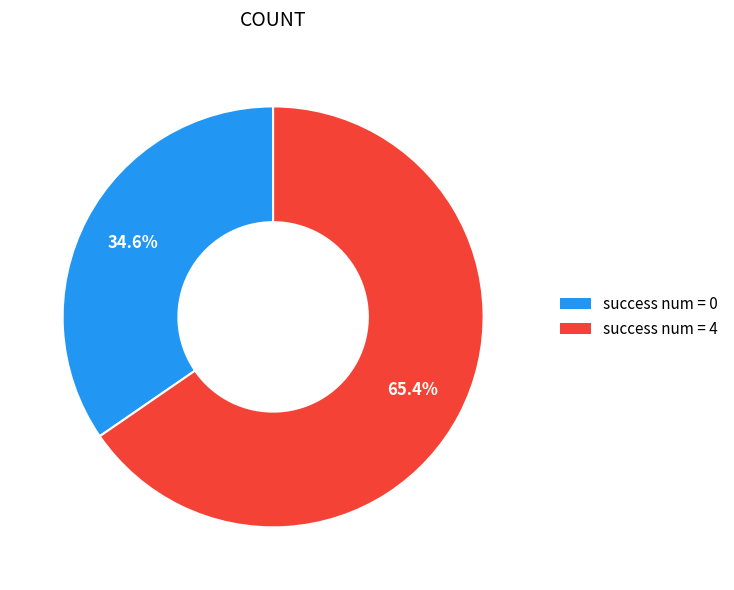

Is success num = 0 the majority of the pie?

No